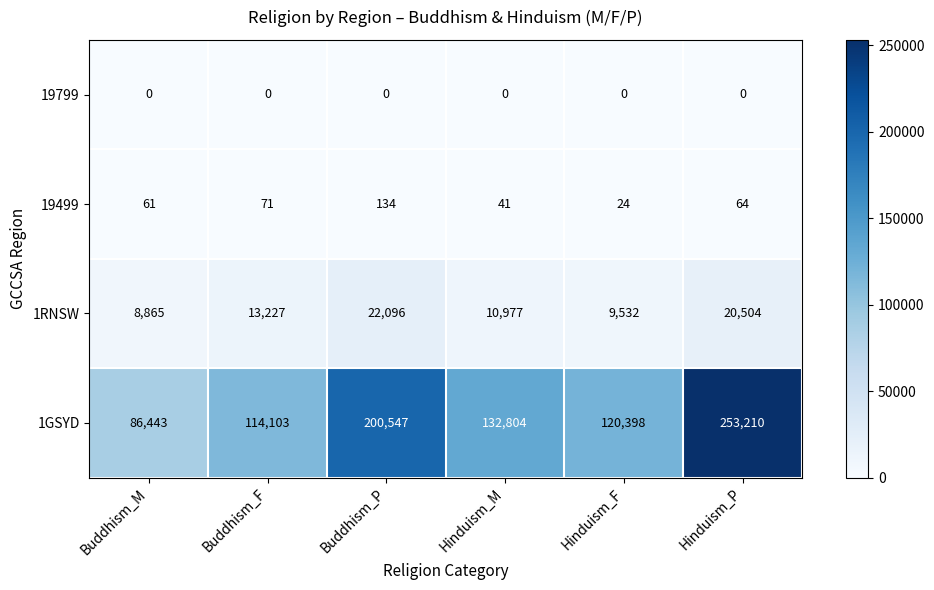

Which label corresponds to the largest value in the chart?

Hinduism_P